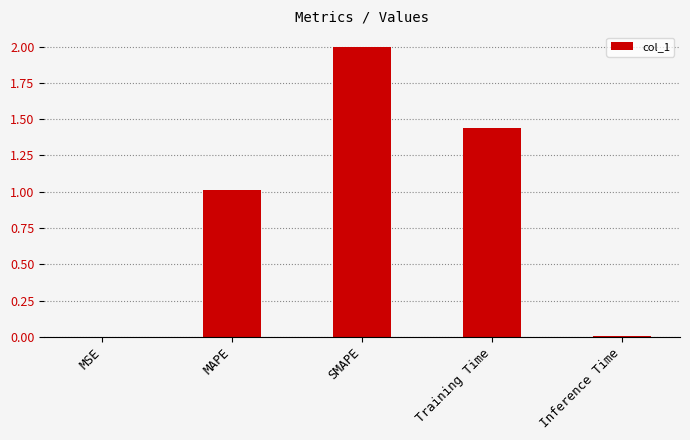

Between Training Time and Inference Time, which is larger?

Training Time